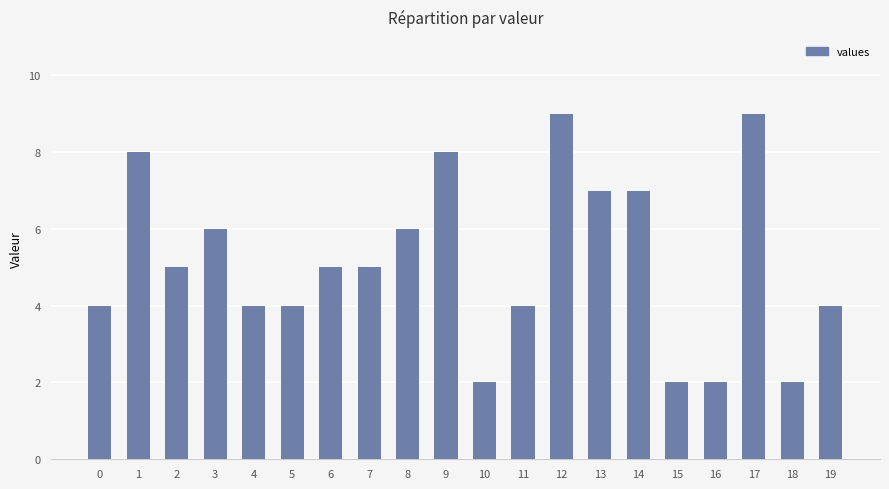

Between 4 and 10, which is larger?

4